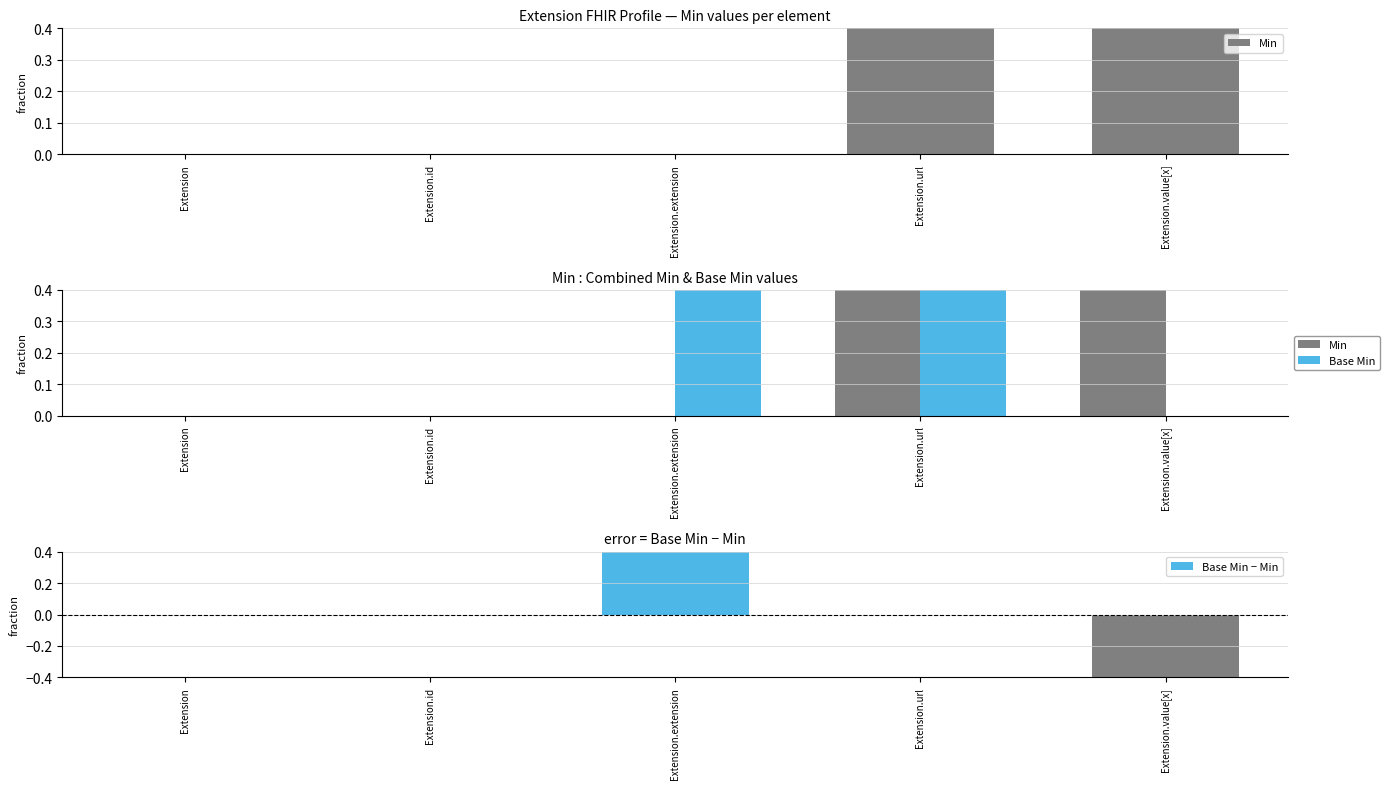

What is the value of the Base Min − Min bar at the 3rd from the left?

1